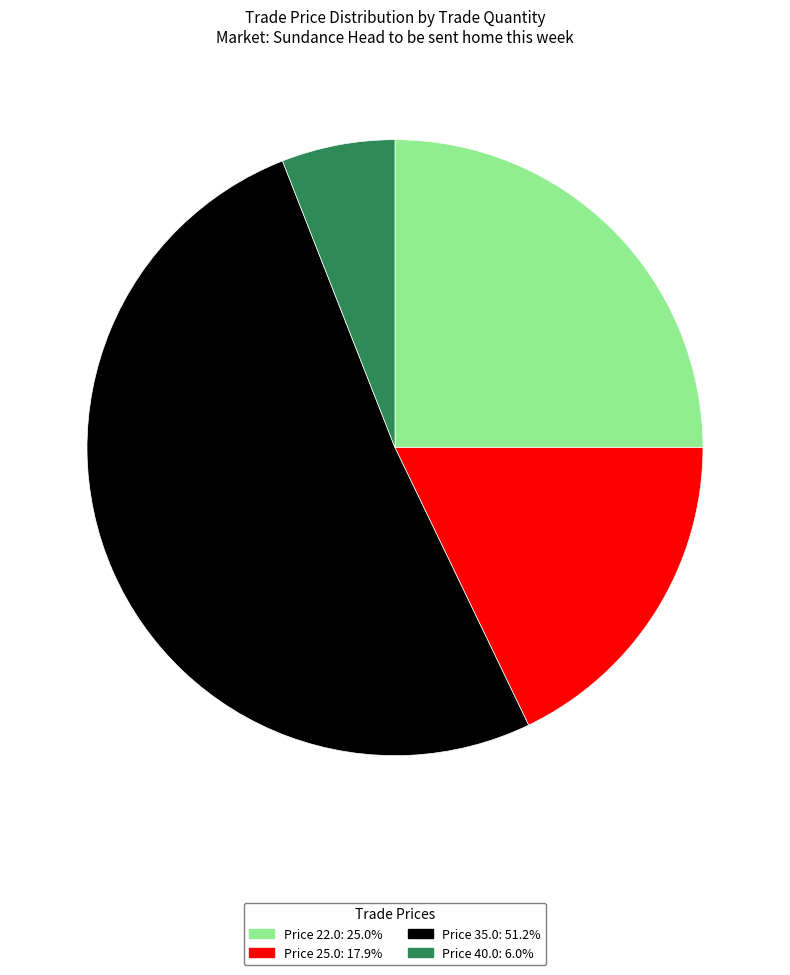

Is there any slice that represents more than half of the pie?

Yes